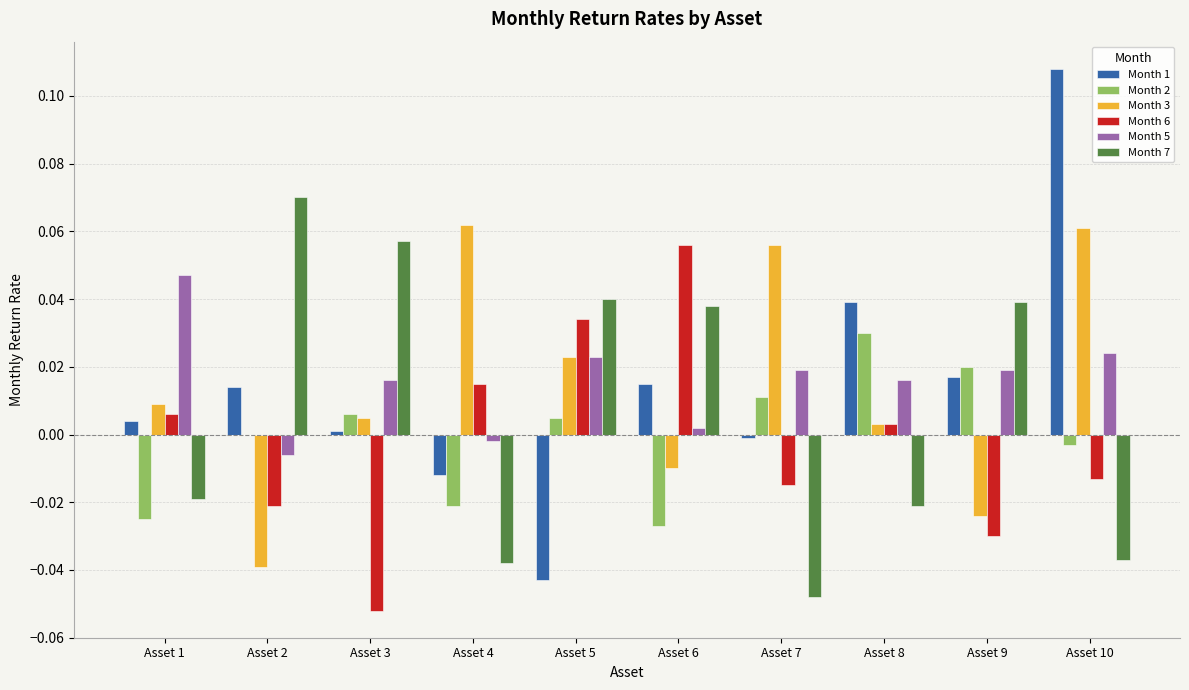

How many bars are there in total?

60